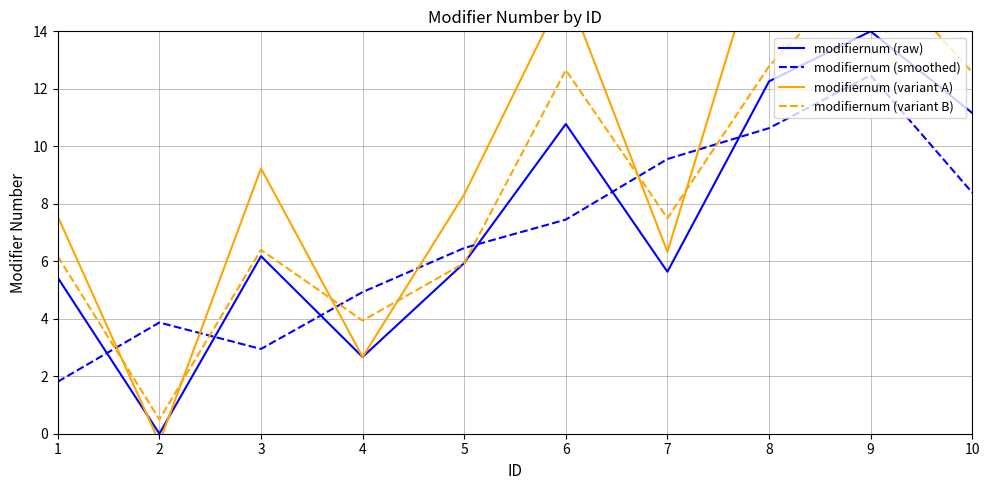

What is the sum of all modifiernum (variant B) values?

84.9